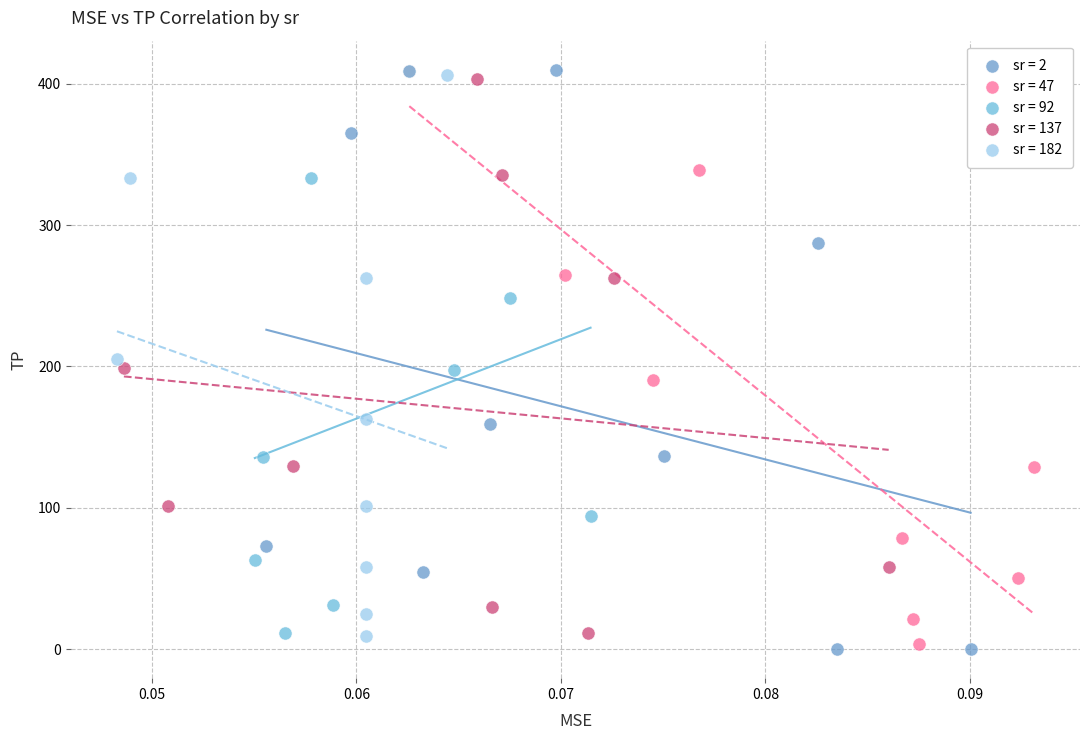

Which series has the widest spread of Y values?

sr = 2